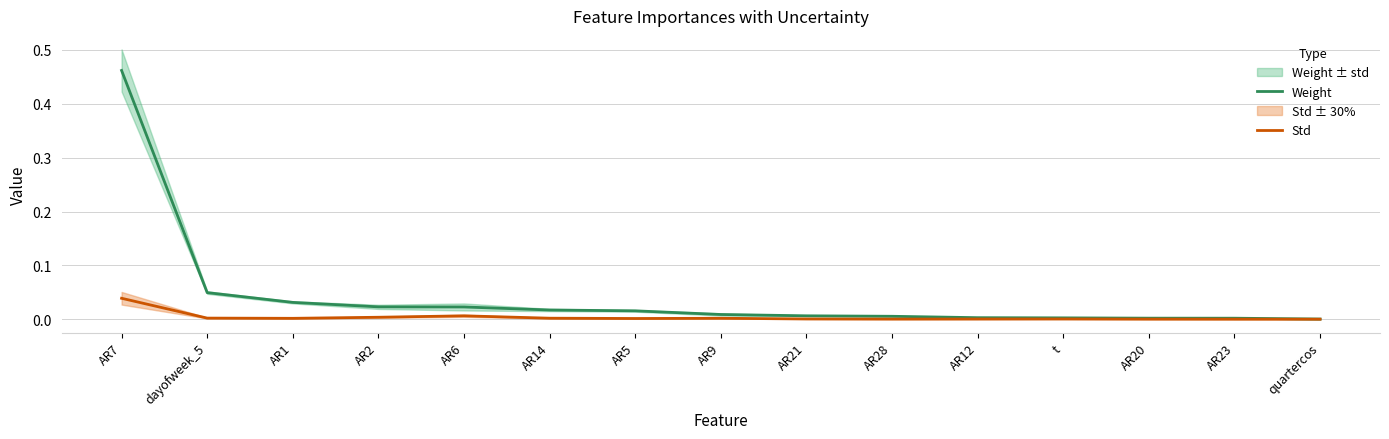

At which category is the sum across all series the highest?

AR7